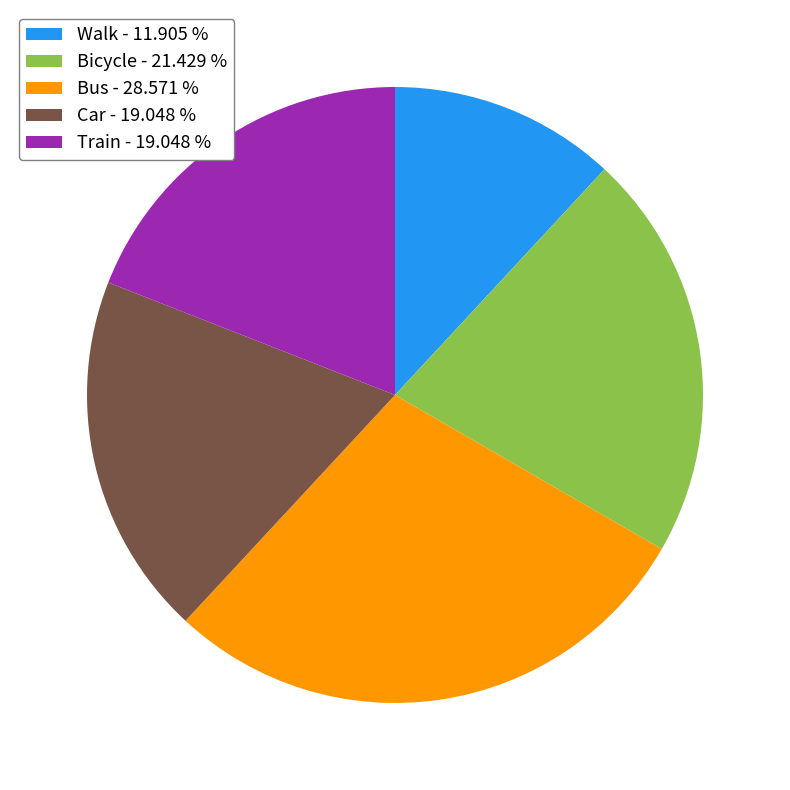

Which category has the biggest portion of the pie?

Bus